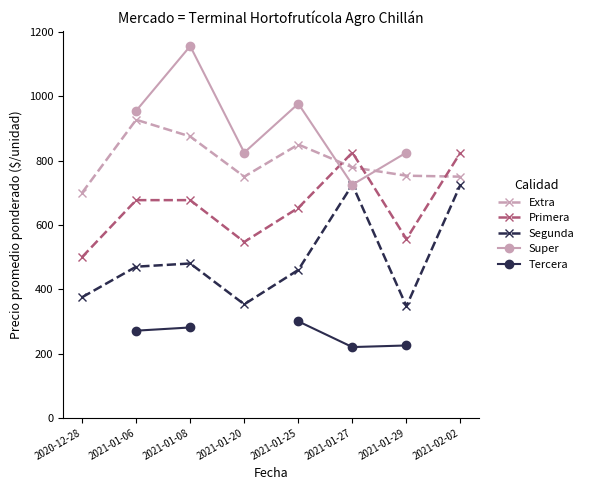

At how many categories does at least one series exceed 792?

7